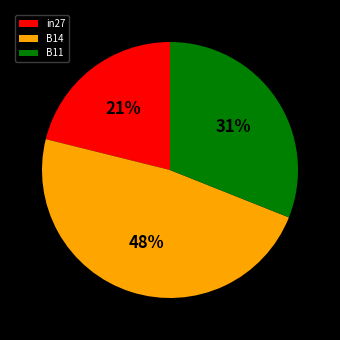

Does B14 represent more than half of the total?

No